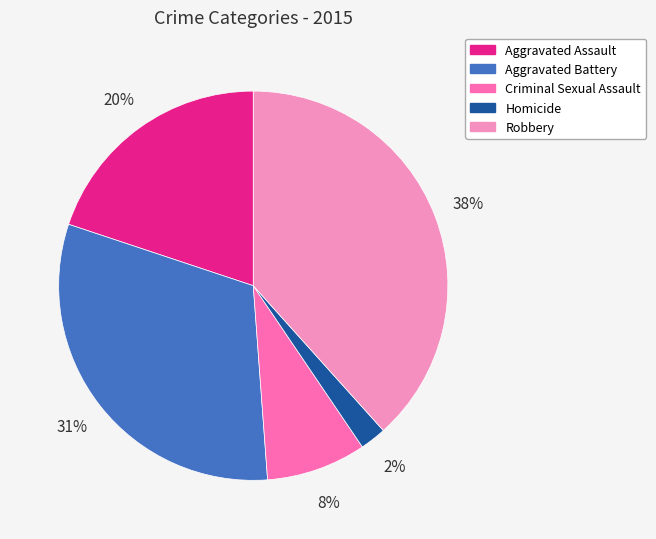

Which category has the smallest portion of the pie?

Homicide